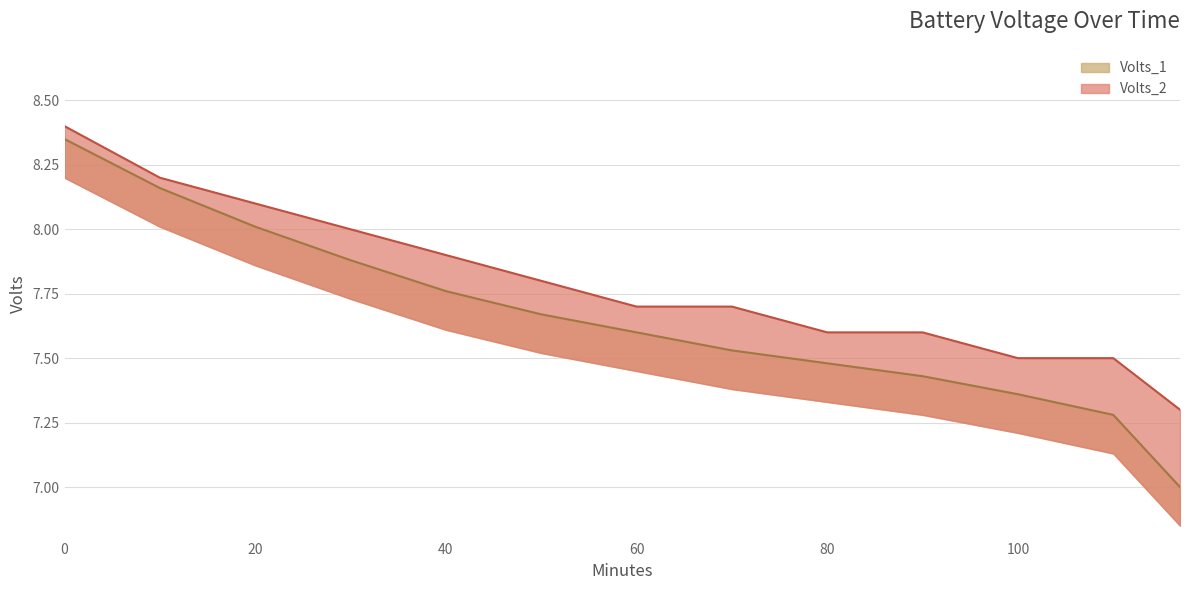

What is the total value across all series at 100?

14.9